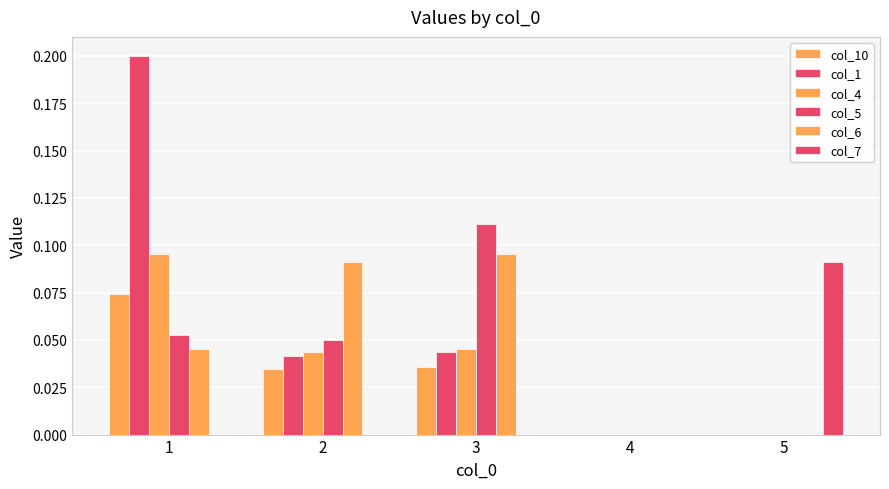

Which series has the largest total across all categories?

col_1